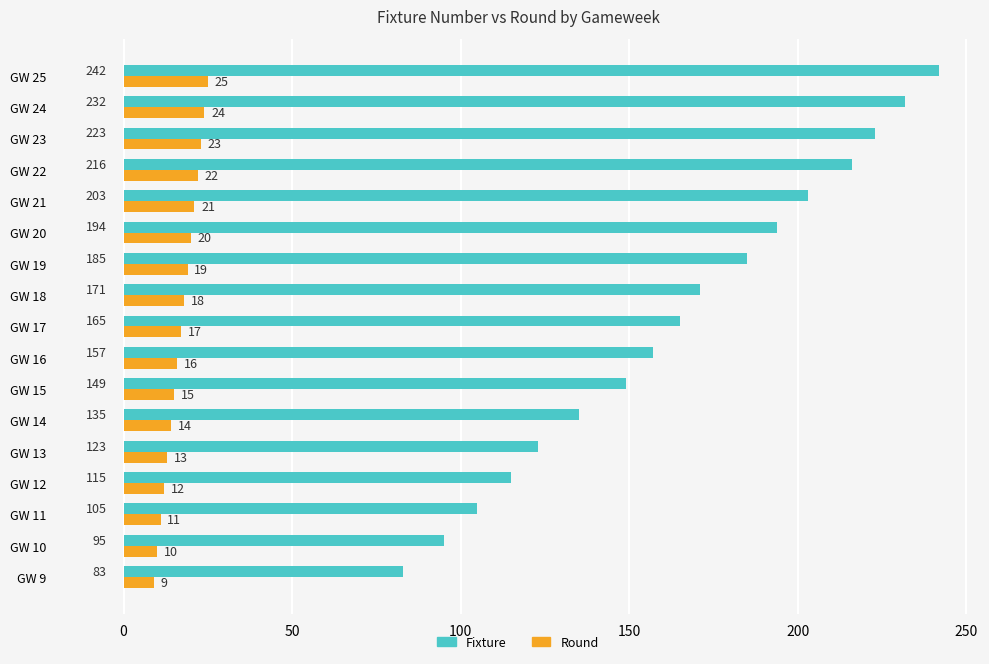

How many distinct data groups are displayed?

2